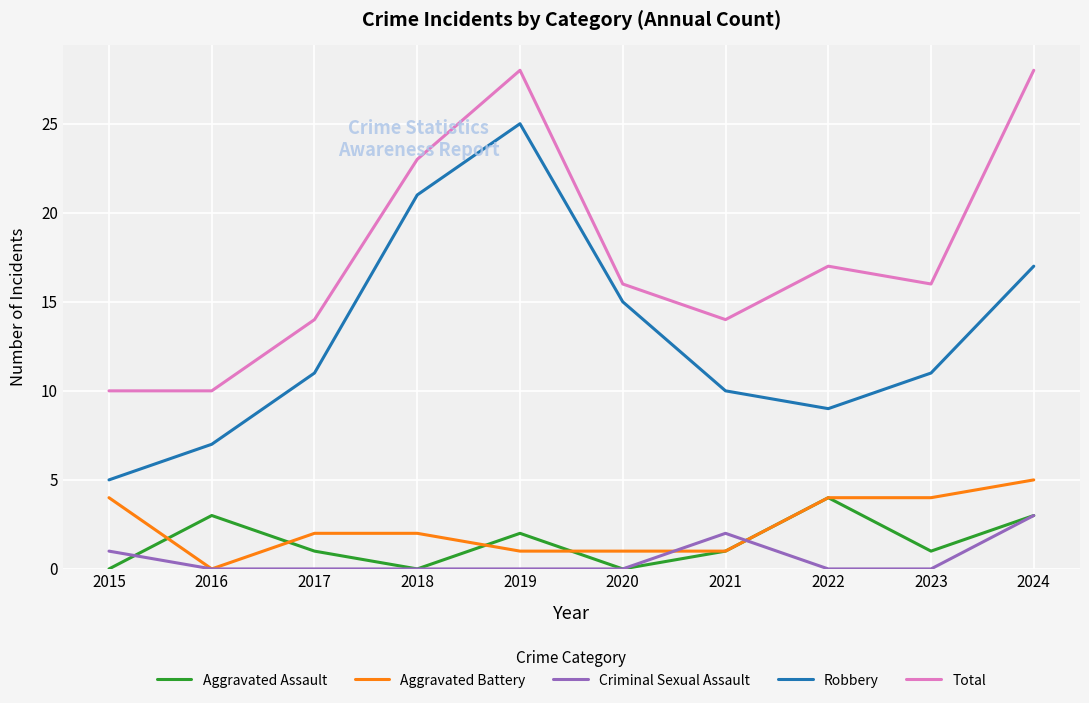

True or false: Total and Criminal Sexual Assault cross at least once.

False